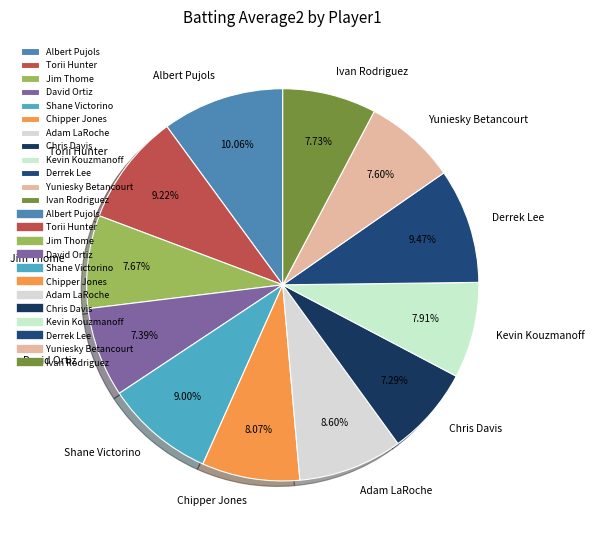

True or false: Albert Pujols accounts for 20% of the total.

False